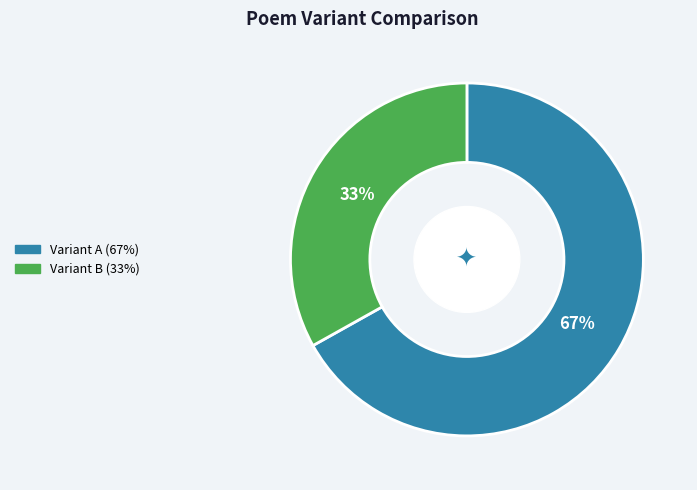

To the nearest percent, what is the average slice percentage?

50%